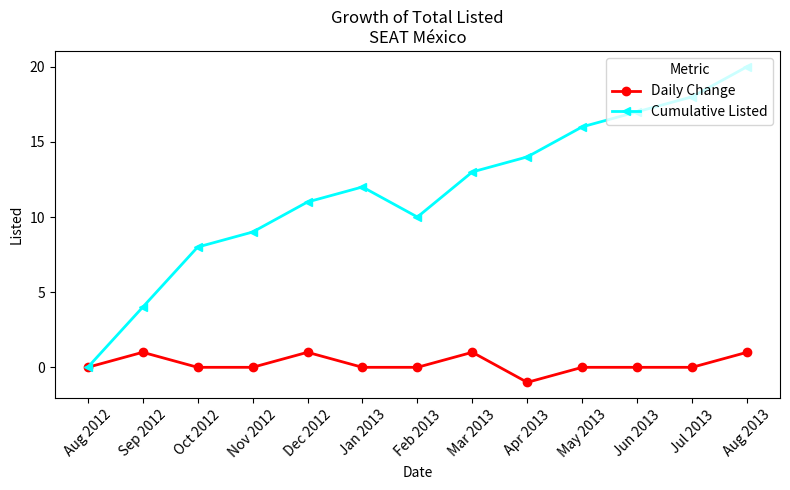

What is the maximum value shown in the chart?

20